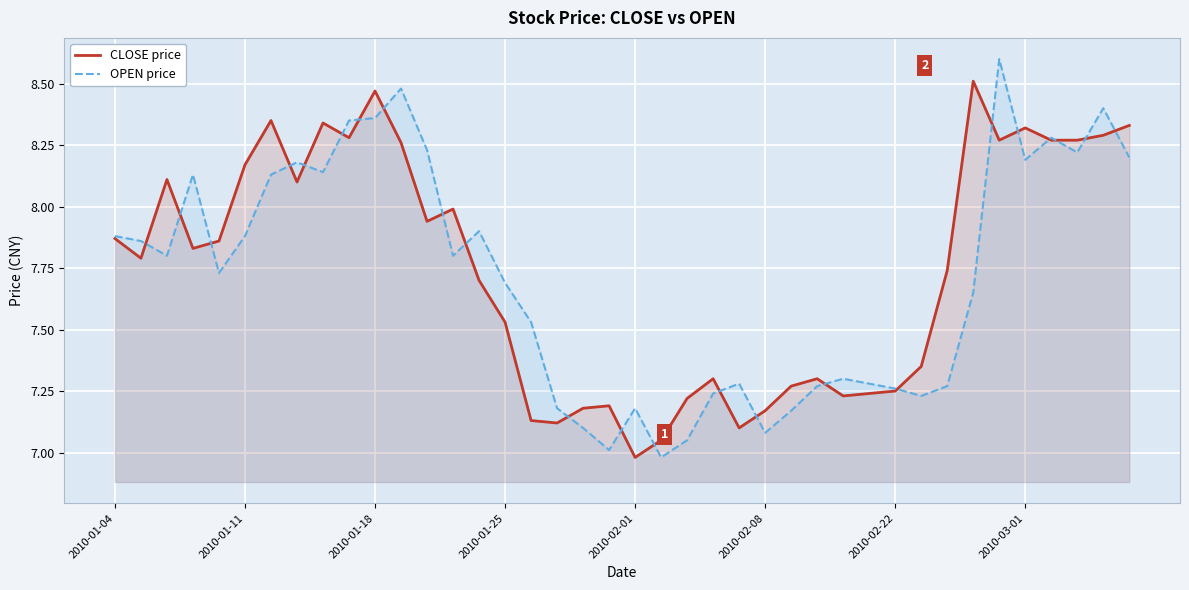

List the series in order of their peak value, lowest first.

CLOSE price, OPEN price